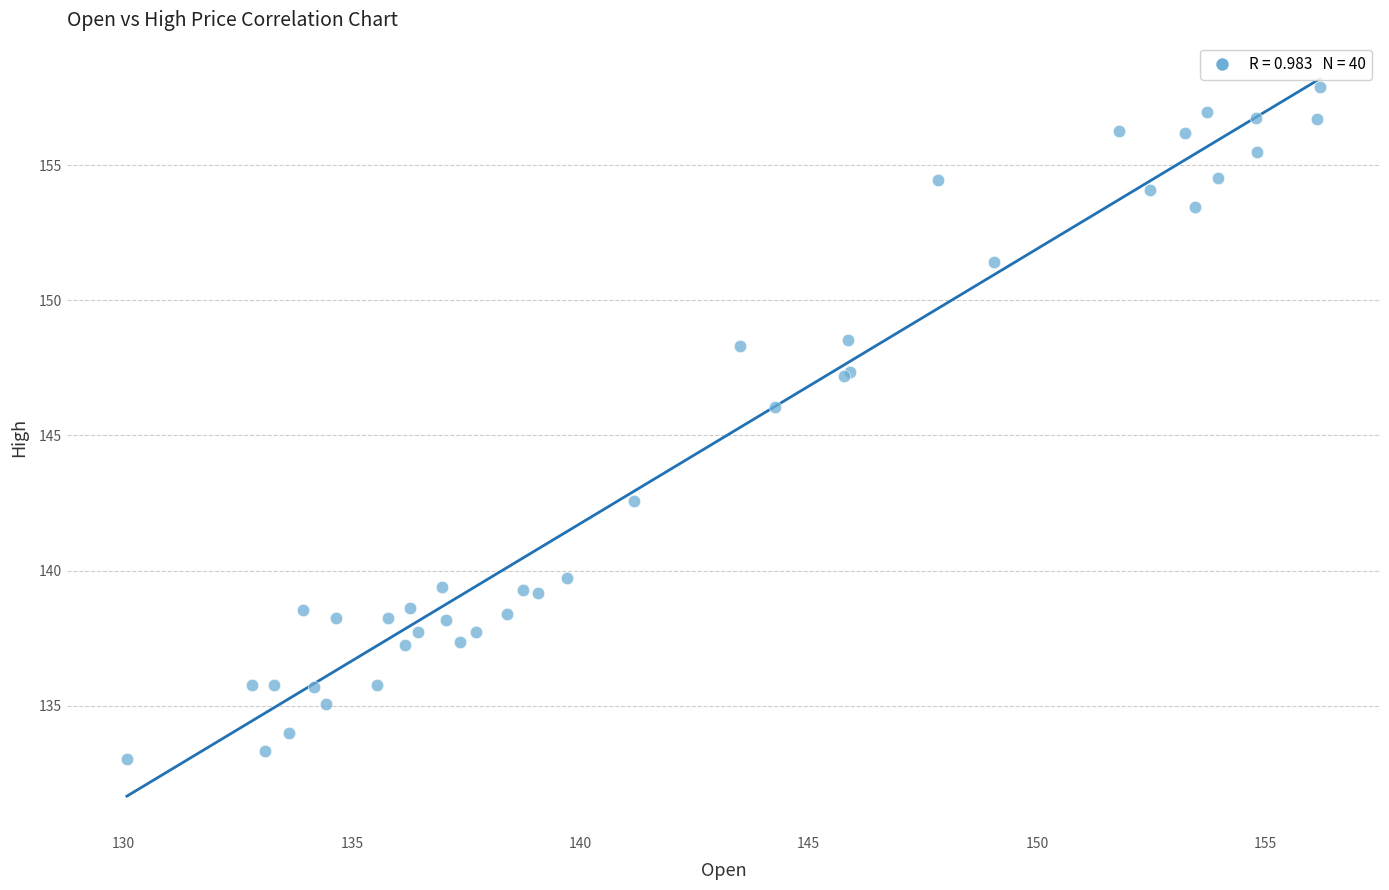

What Y value in the scatter plot is closest to 145?

146.1